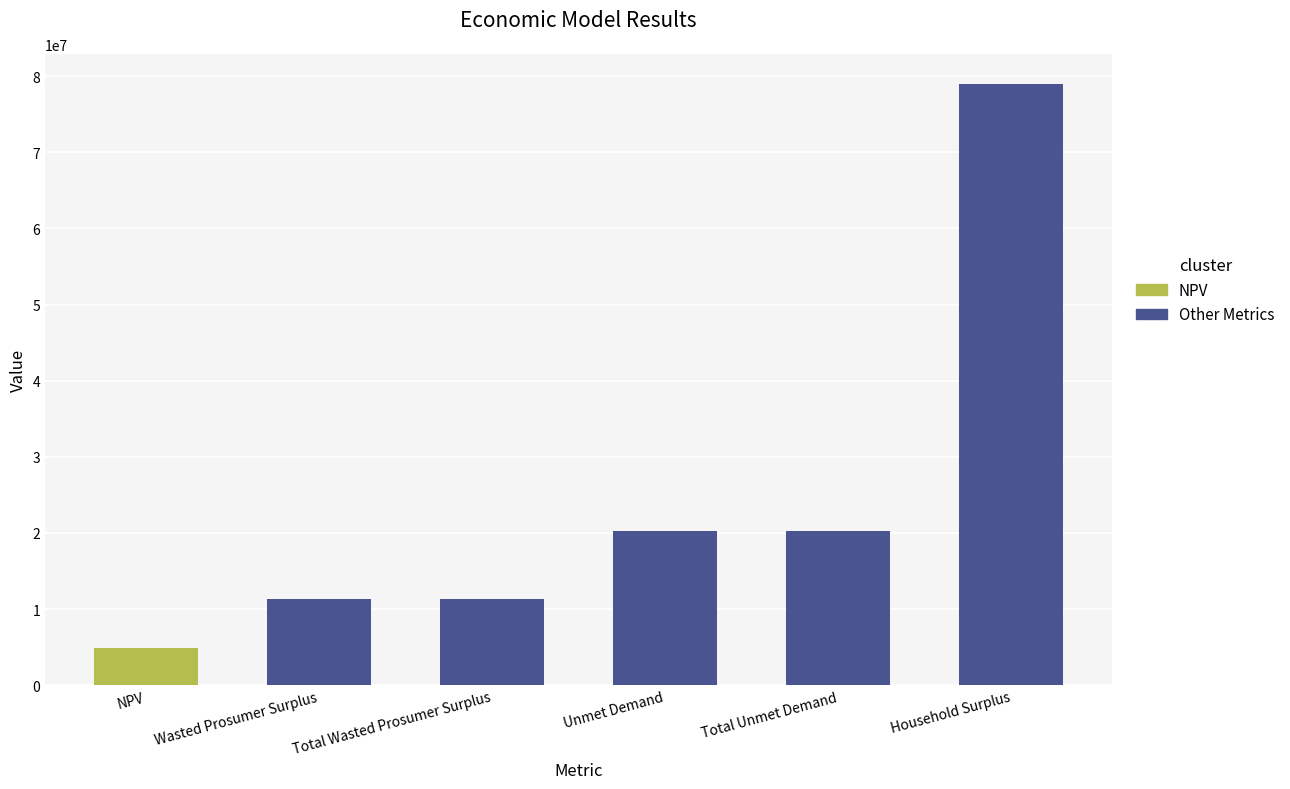

What is the value of the 2nd bar from the left?

11328915.0